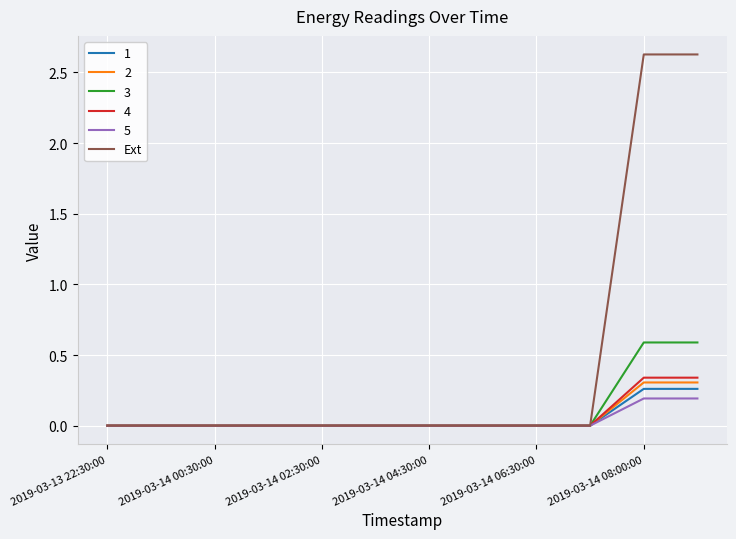

Which series has the widest spread of values?

Ext